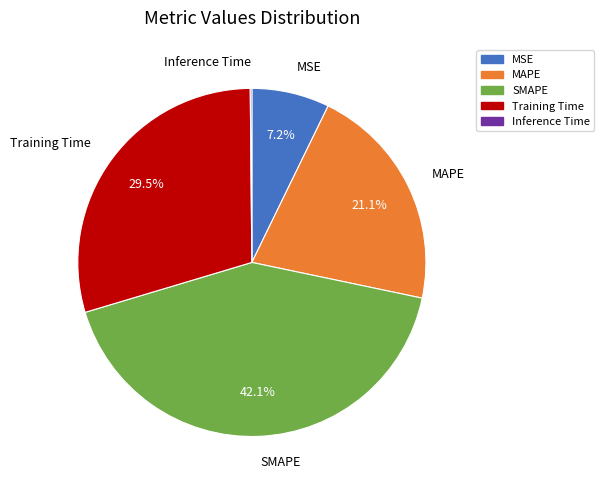

To the nearest percent, what is the difference between the largest and smallest slice percentages?

42%